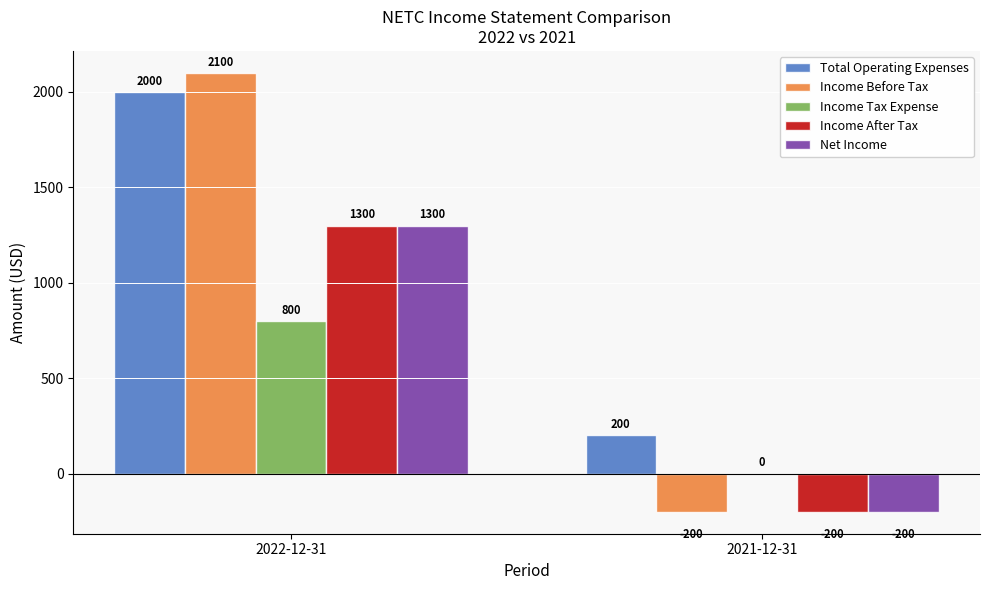

What value does the Income After Tax series have at 2022-12-31, to the nearest 10?

1300